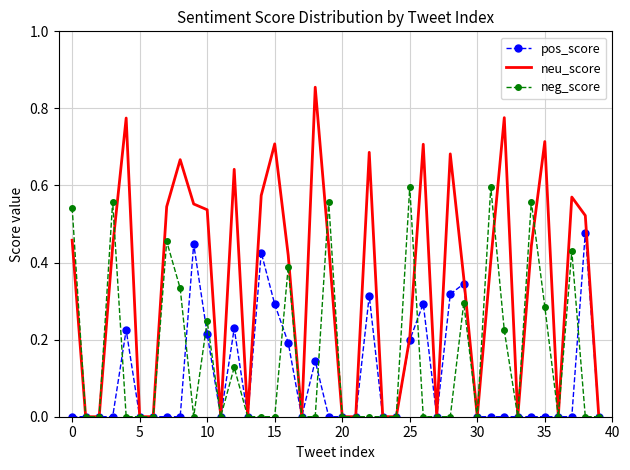

Which series has the largest total across all categories?

neu_score